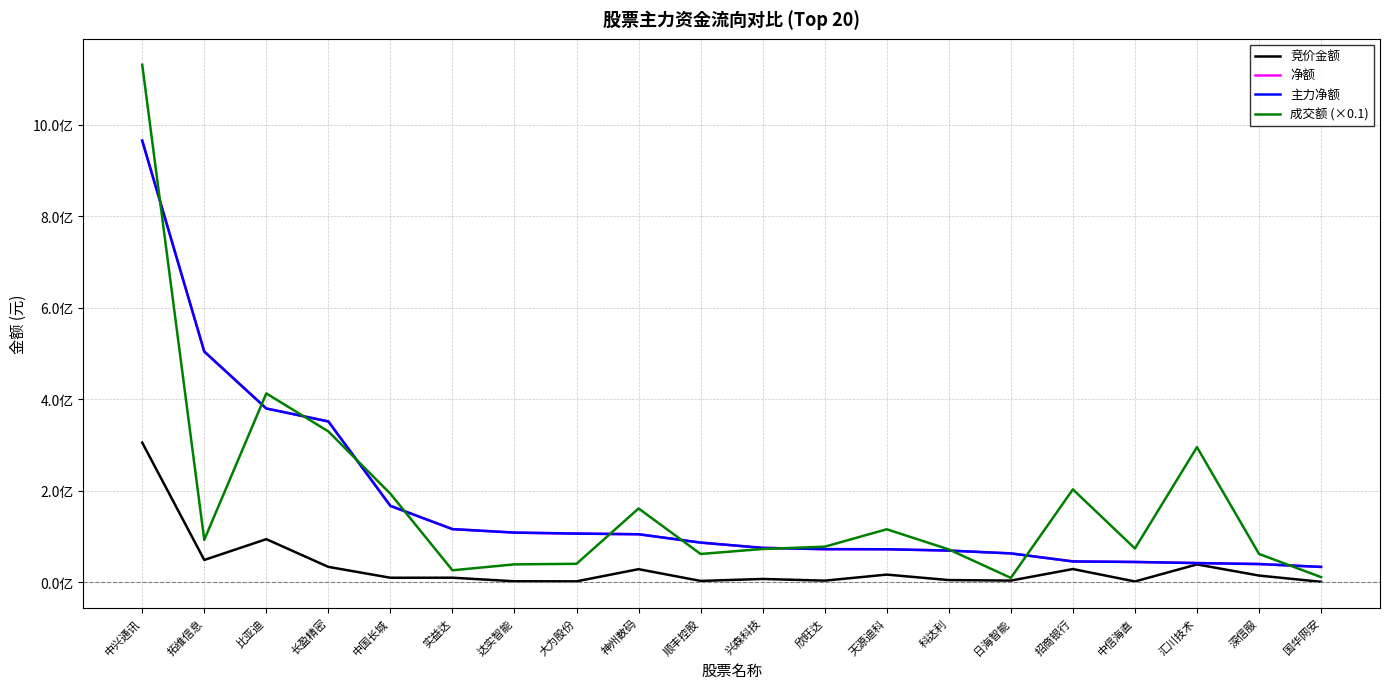

What is the difference between the highest and lowest values at 长盈精密?

318013985.0